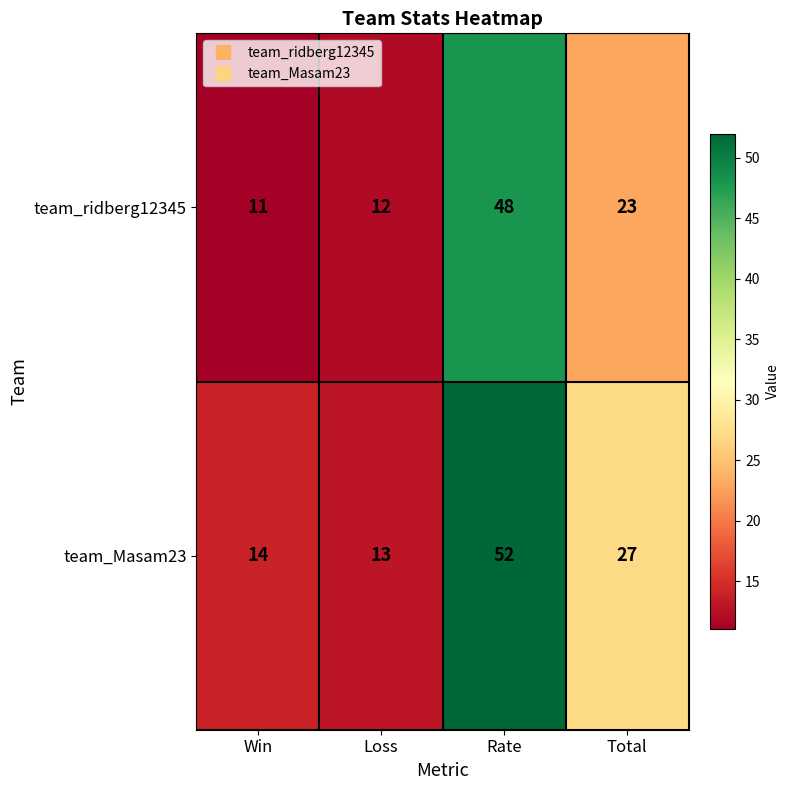

Rank the series at Loss from highest to lowest value.

team_Masam23, team_ridberg12345